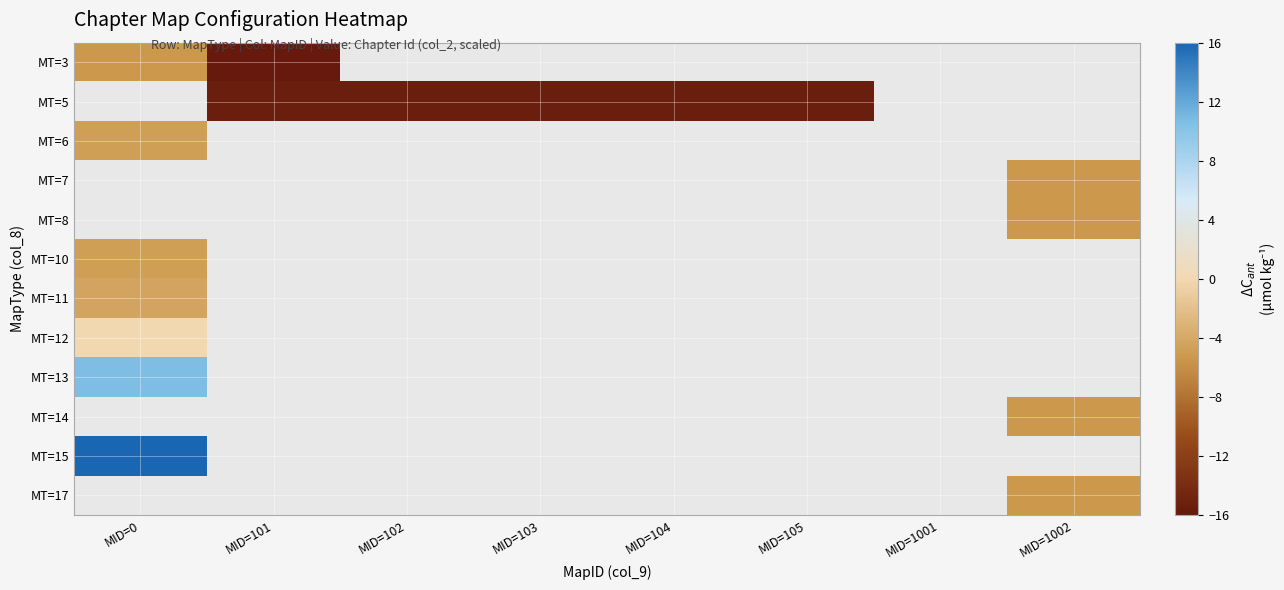

Which category has the lowest value across all series?

MID=101